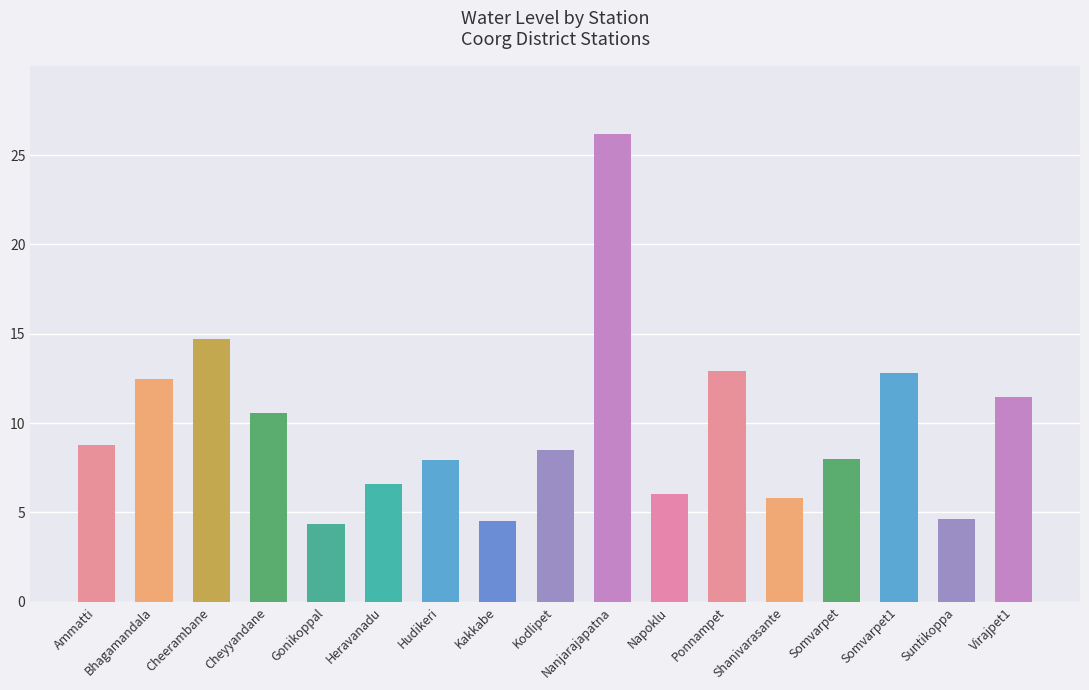

What is the label of the 1st bar from the left?

Ammatti